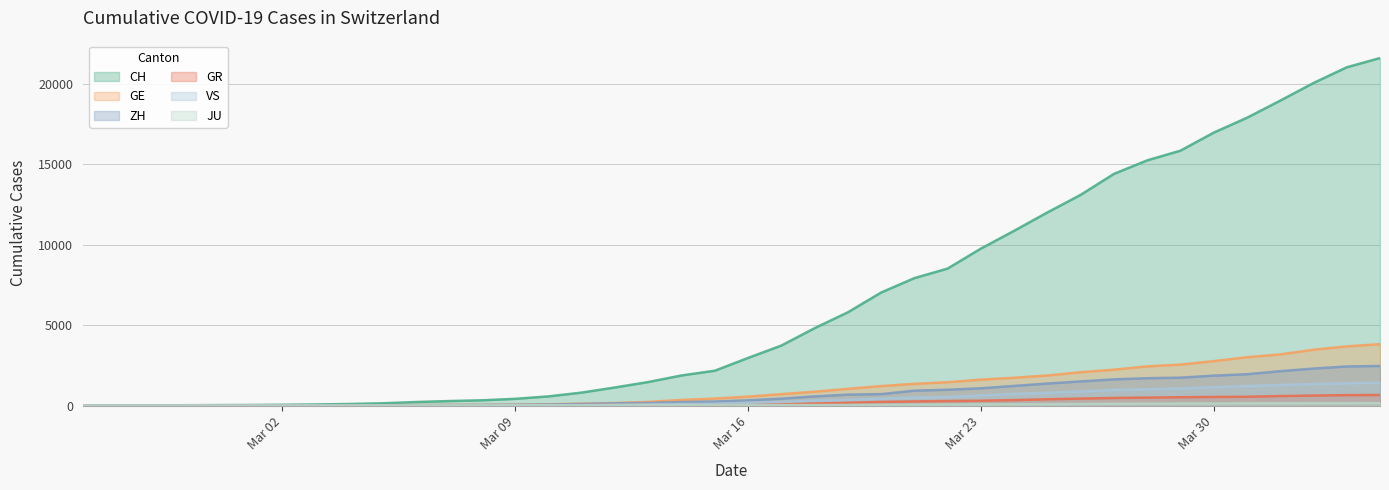

Which series has the largest range (max minus min)?

CH